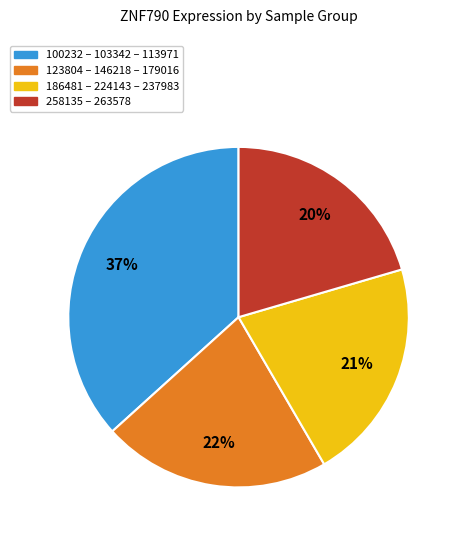

To the nearest percent, what percentage of the pie is 123804 – 146218 – 179016?

22%